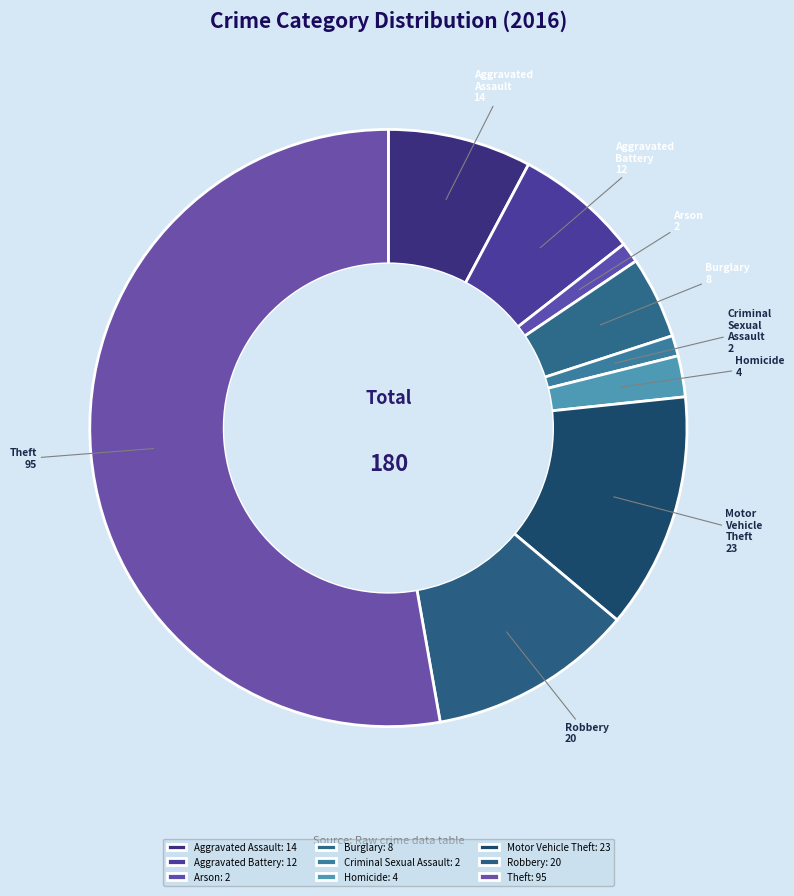

How many slices are in this pie chart?

9